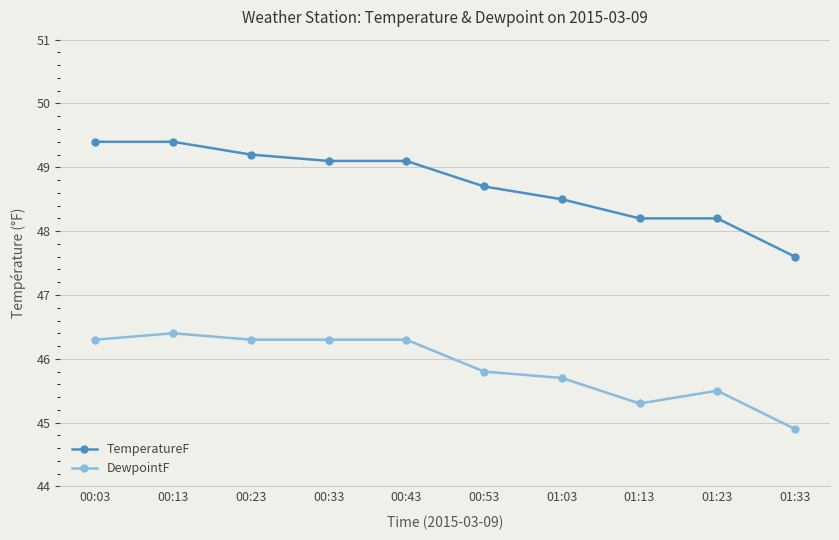

Does the chart display data point markers on the line(s)?

Yes